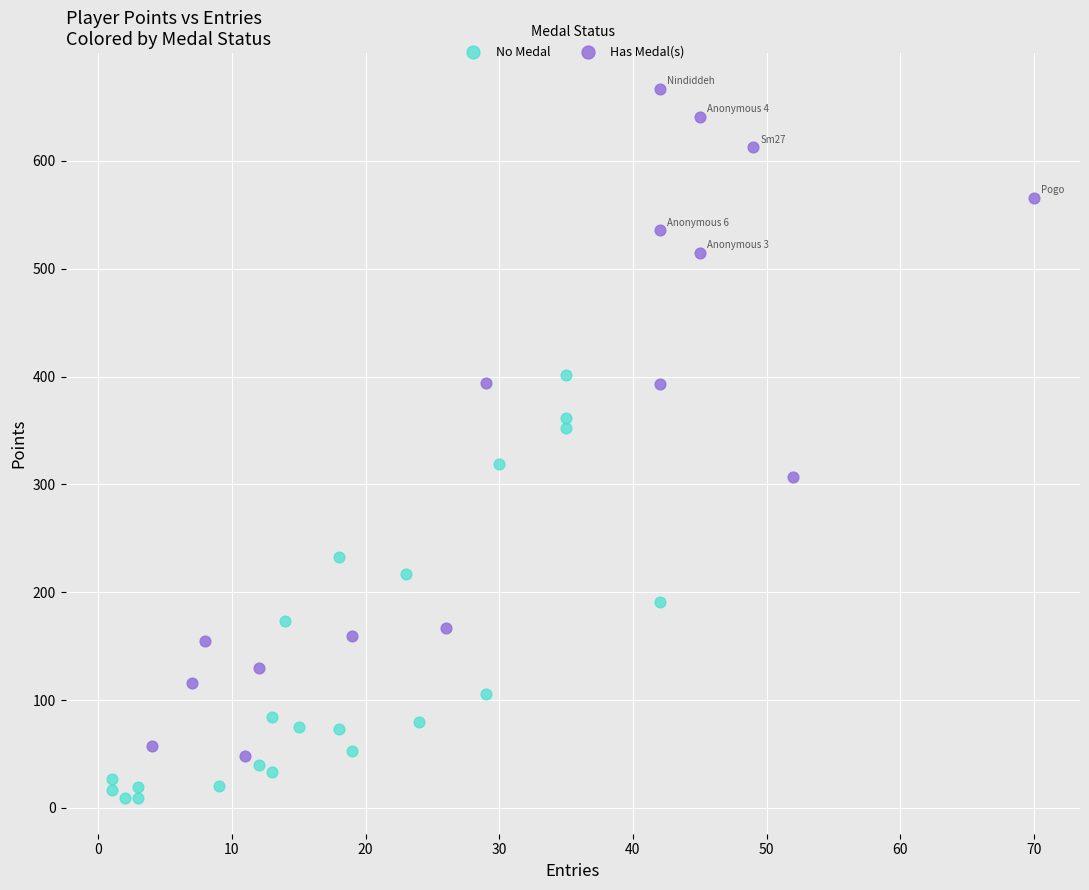

Which series reaches the maximum Y coordinate?

Has Medal(s)